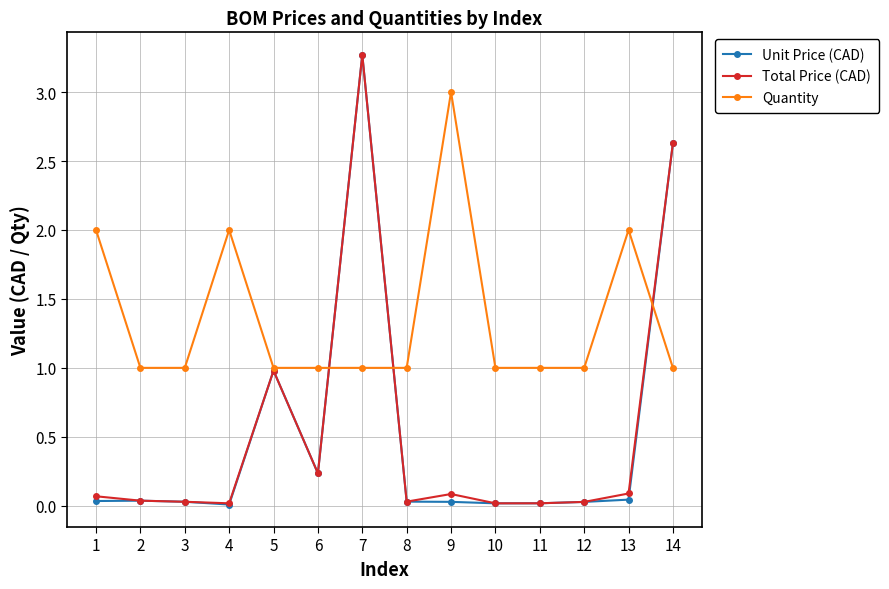

Does the chart display data point markers on the line(s)?

Yes